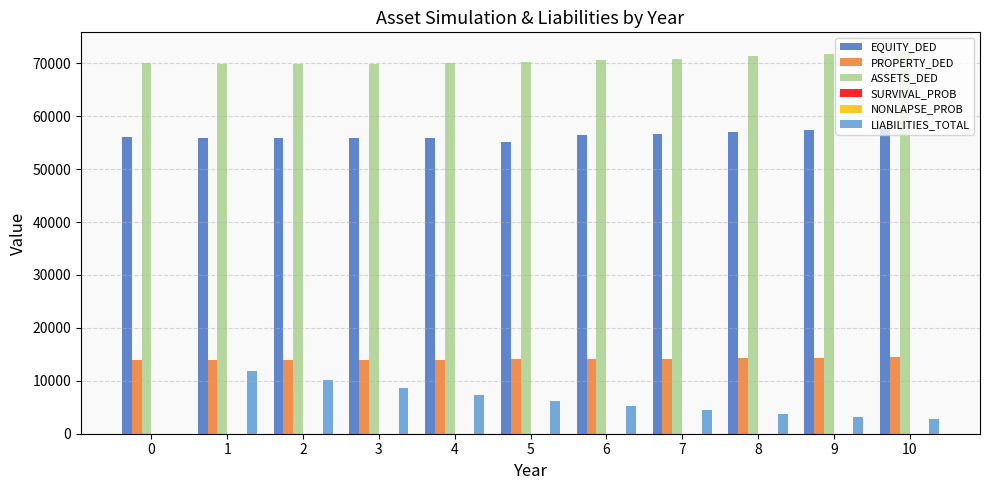

What is the highest value of the PROPERTY_DED series?

14447.9